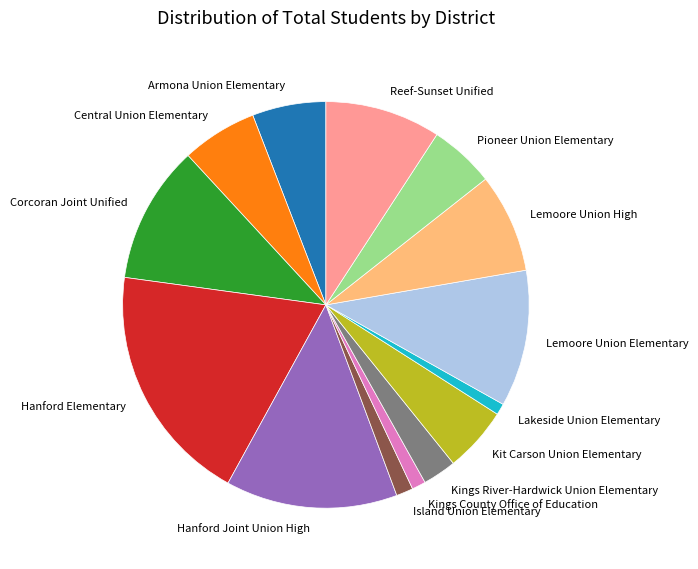

Between Lemoore Union High and Armona Union Elementary, which is larger?

Lemoore Union High